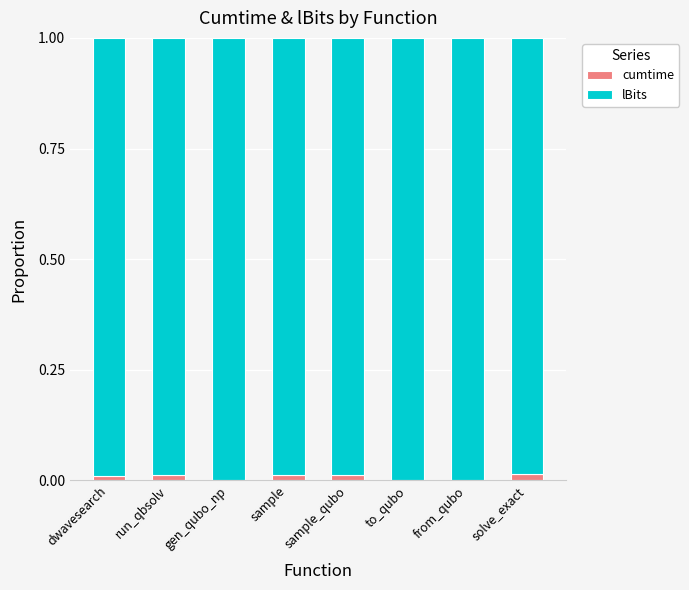

Is it true that cumtime equals 0.0 at from_qubo?

True